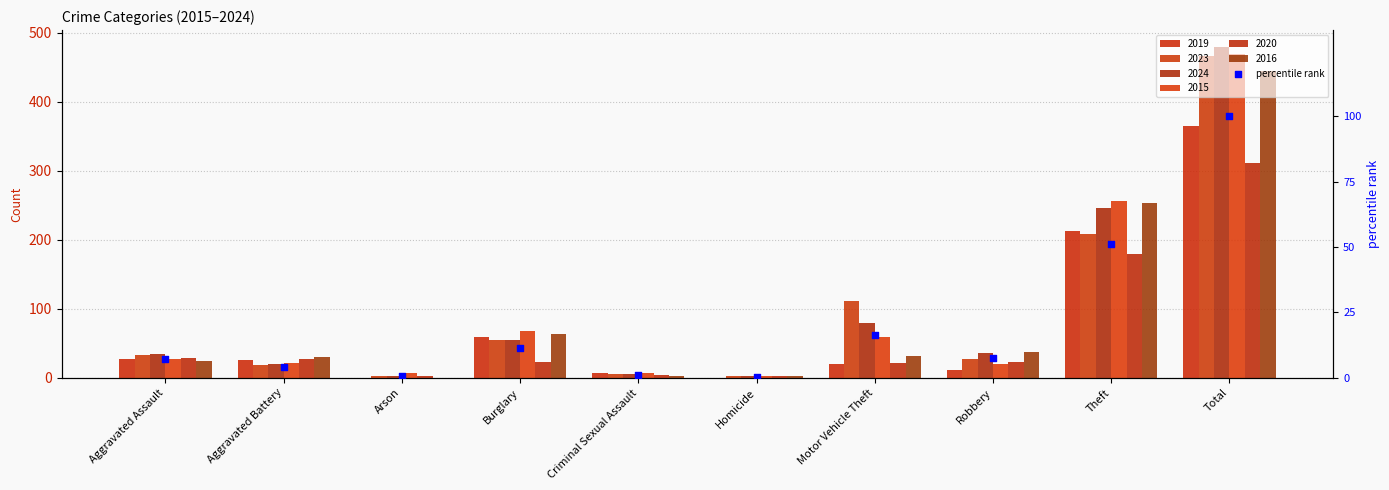

Which has a higher value, Arson or Homicide?

Arson